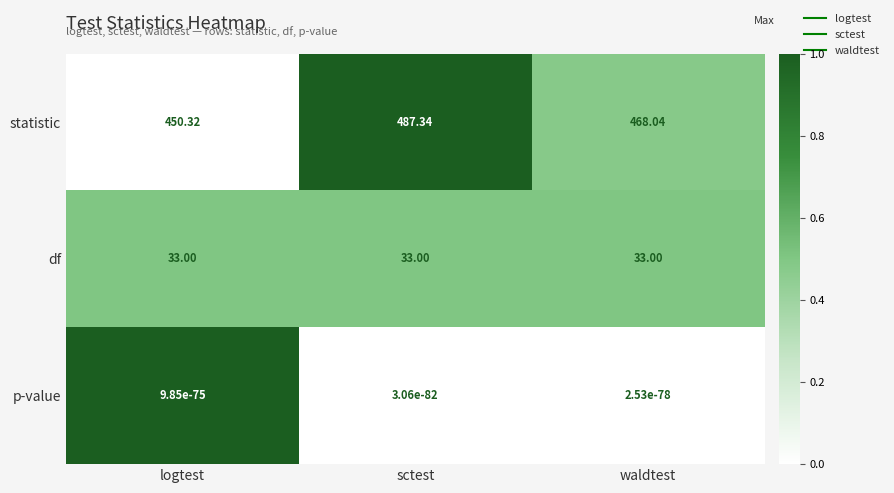

What is the difference between the highest and lowest values at logtest?

450.3